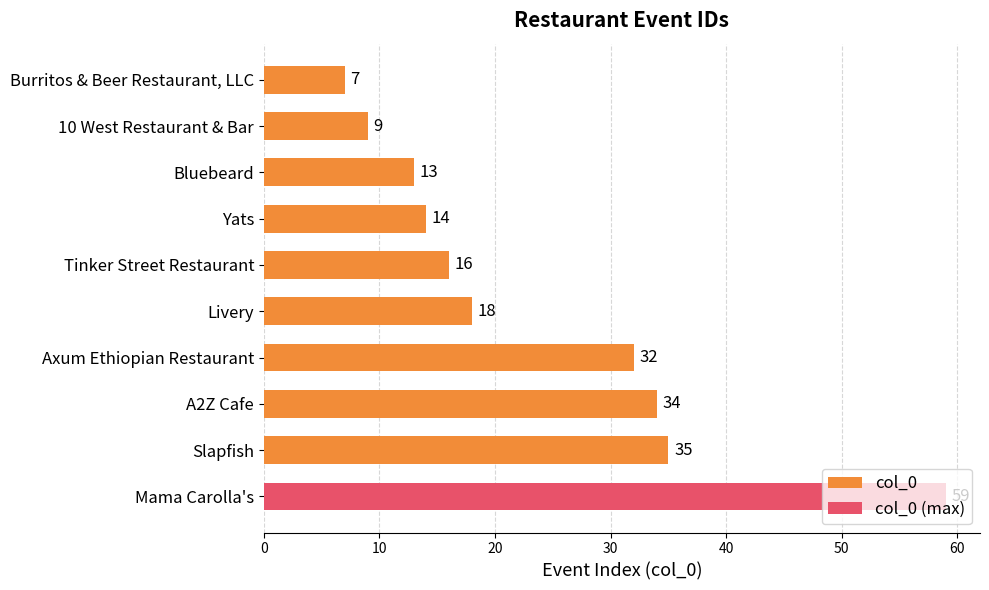

What is the maximum value shown in the chart?

59